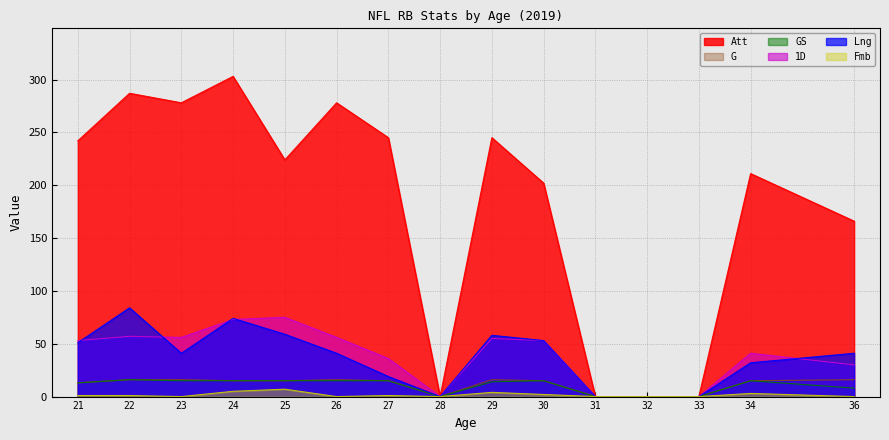

What is the value of the 1D point at the 15th from the left?

30